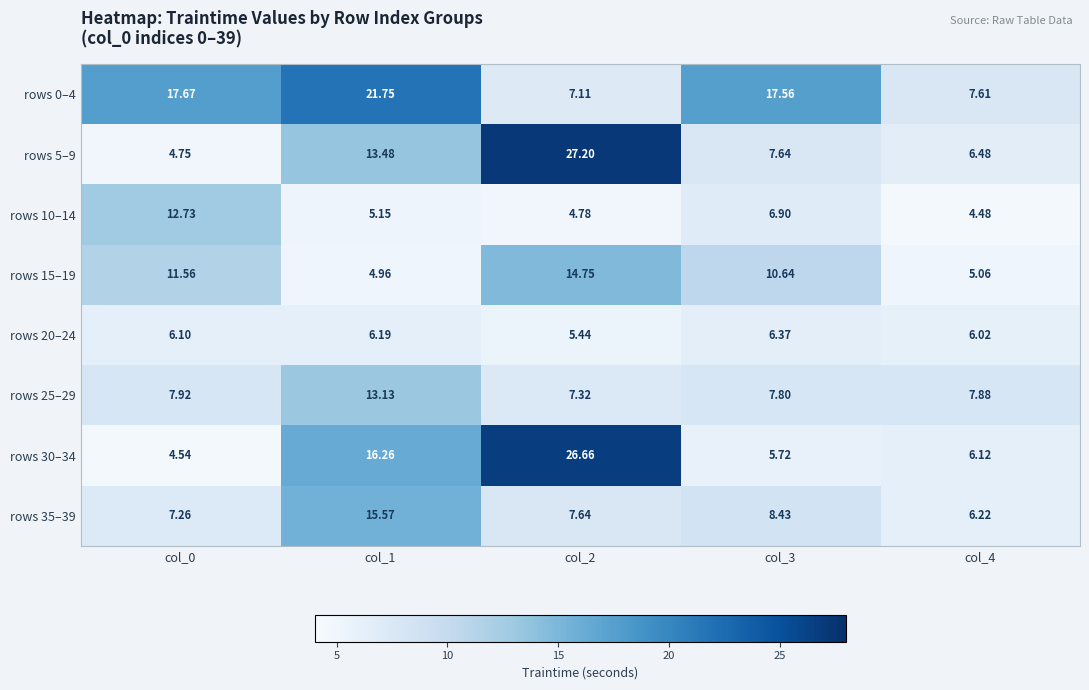

Is the value of rows 30–34 at col_3 greater than the value of rows 10–14 at col_1?

Yes